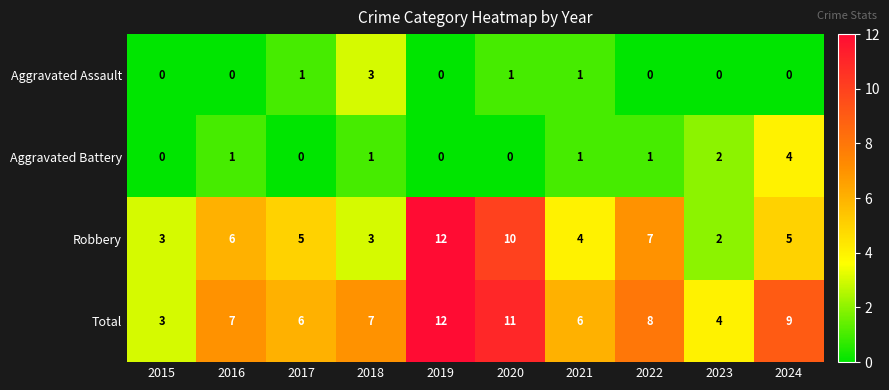

Which series has the largest total across all categories?

Total